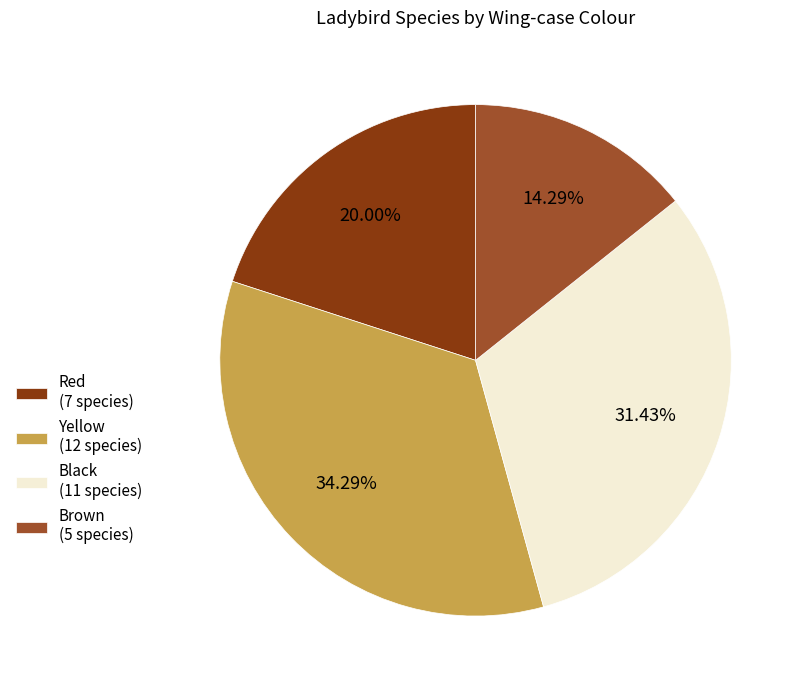

What is the ratio of the value at Brown (5 species) to the value at Black (11 species)?

0.5